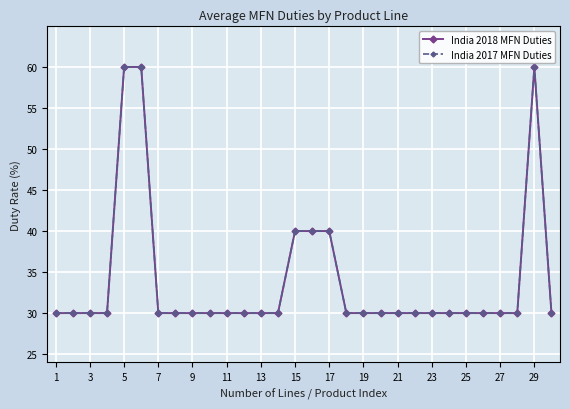

Does the chart have visible grid lines?

Yes